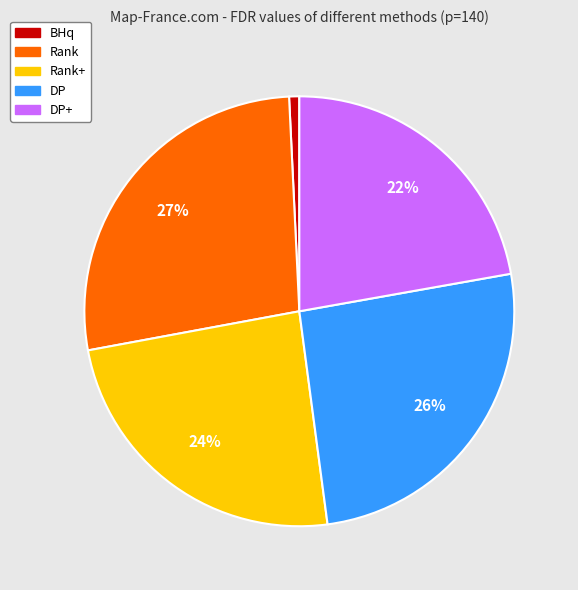

How many slices are in this pie chart?

5